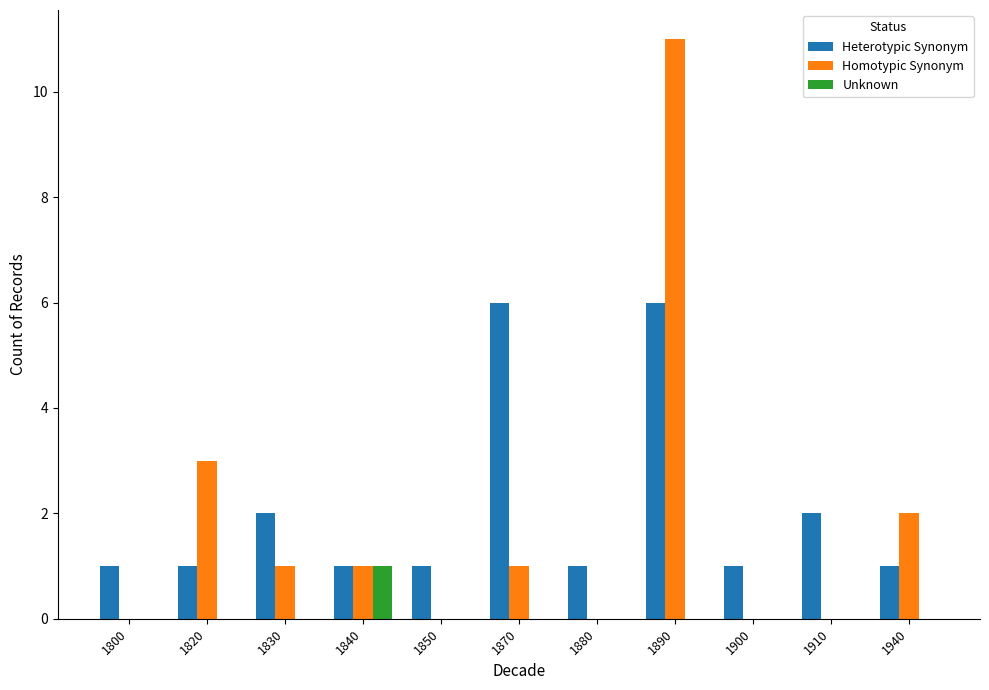

How many categories are shown in the chart?

11